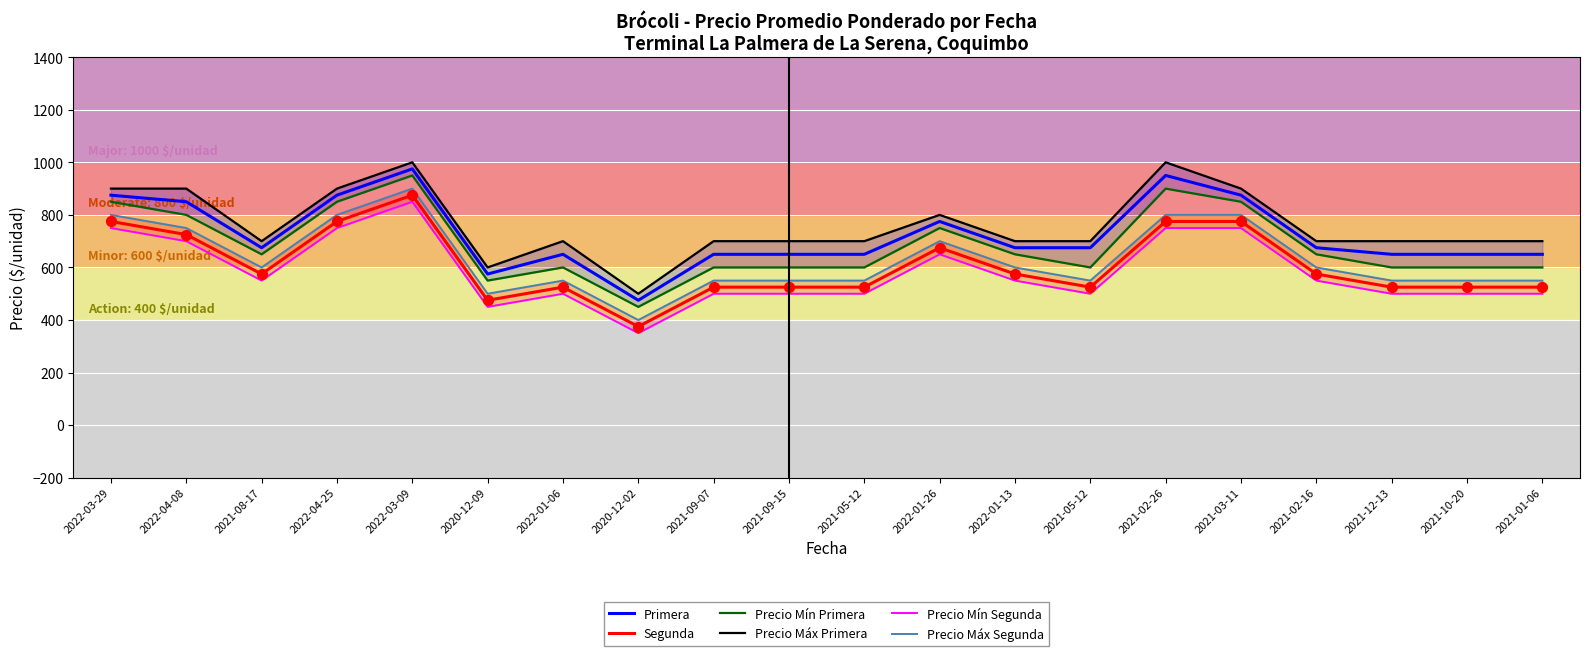

At which category is the sum across all series the highest?

2022-03-09